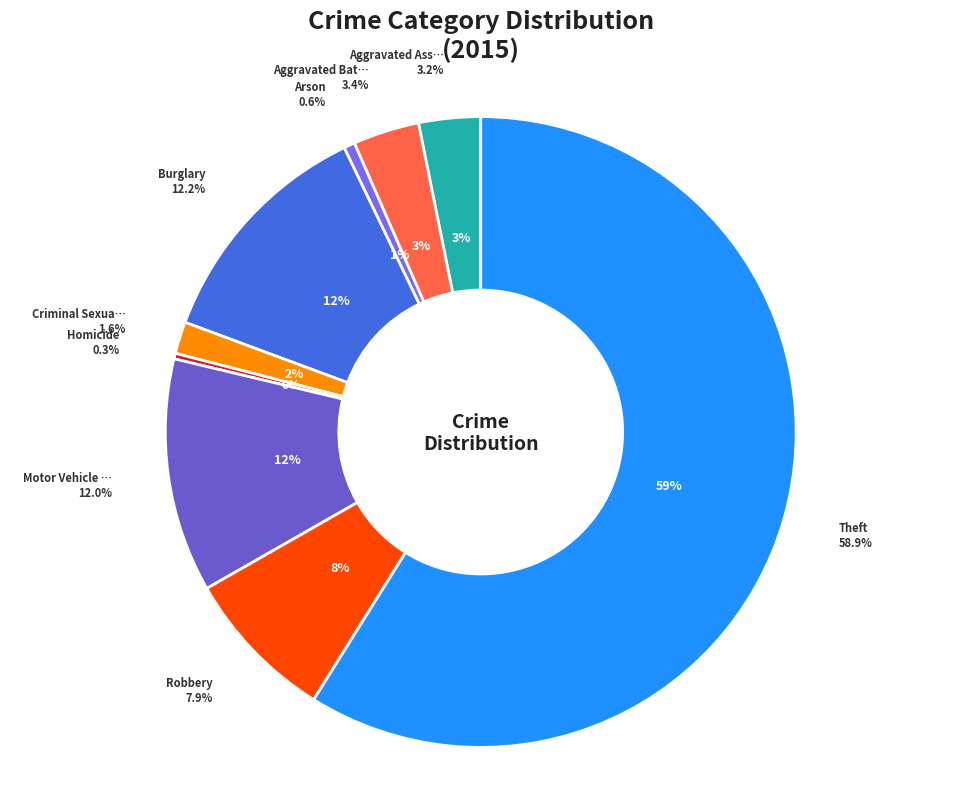

Which has a higher value, Burglary or Robbery?

Burglary